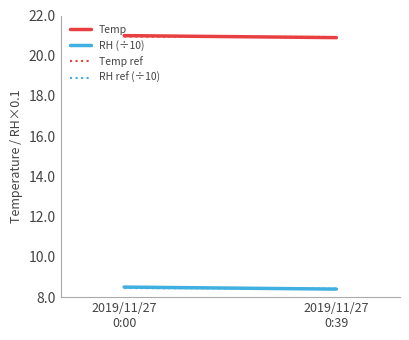

How many data points does each series have?

2